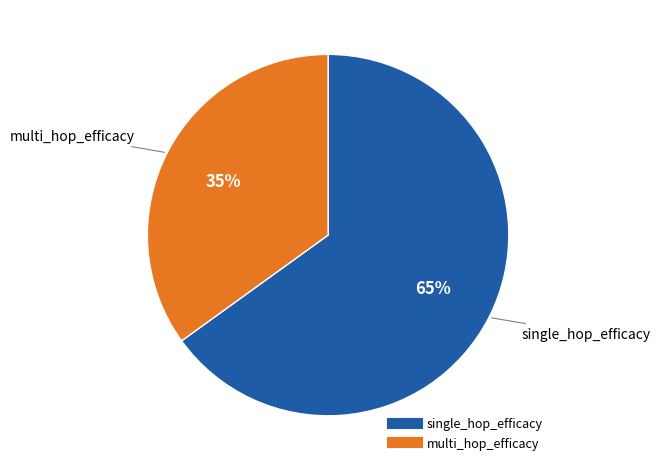

Do single_hop_efficacy and multi_hop_efficacy together represent more than half of the pie?

Yes